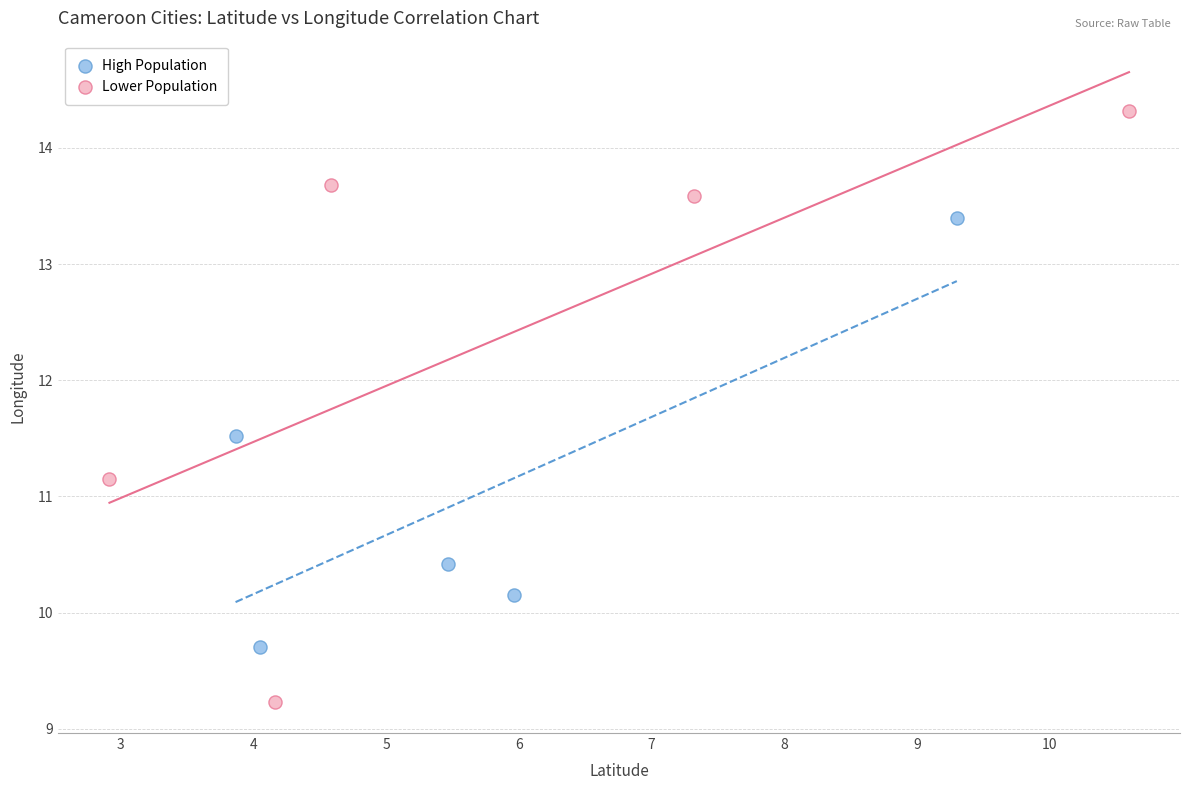

Which series reaches the minimum Y coordinate?

Lower Population